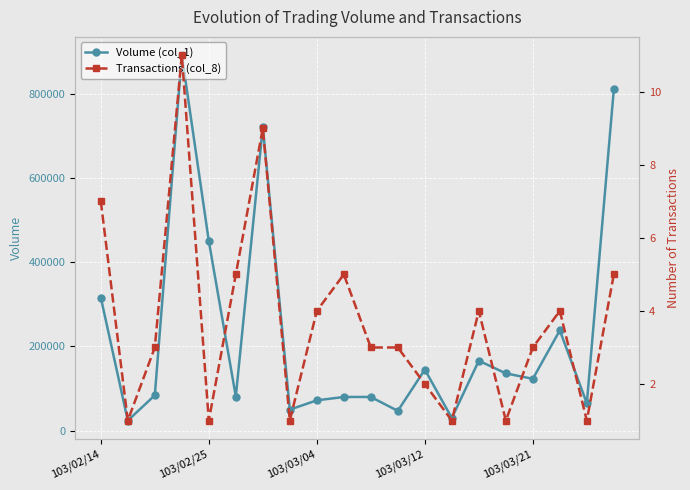

How many distinct data groups are displayed?

2